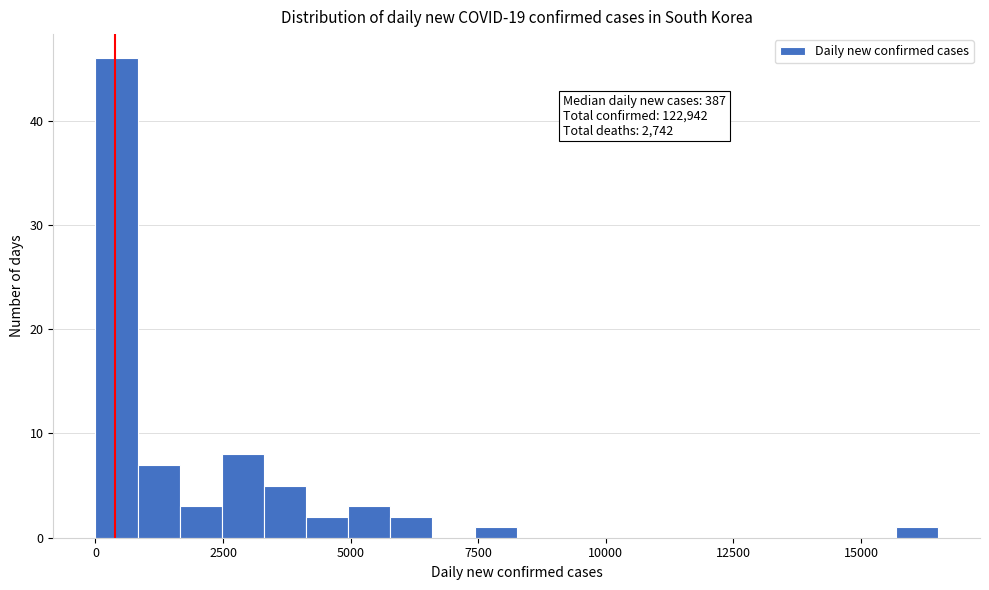

Around what value on the x-axis is the tallest bar? Give the approximate position of its centre, as read against the axis.

500